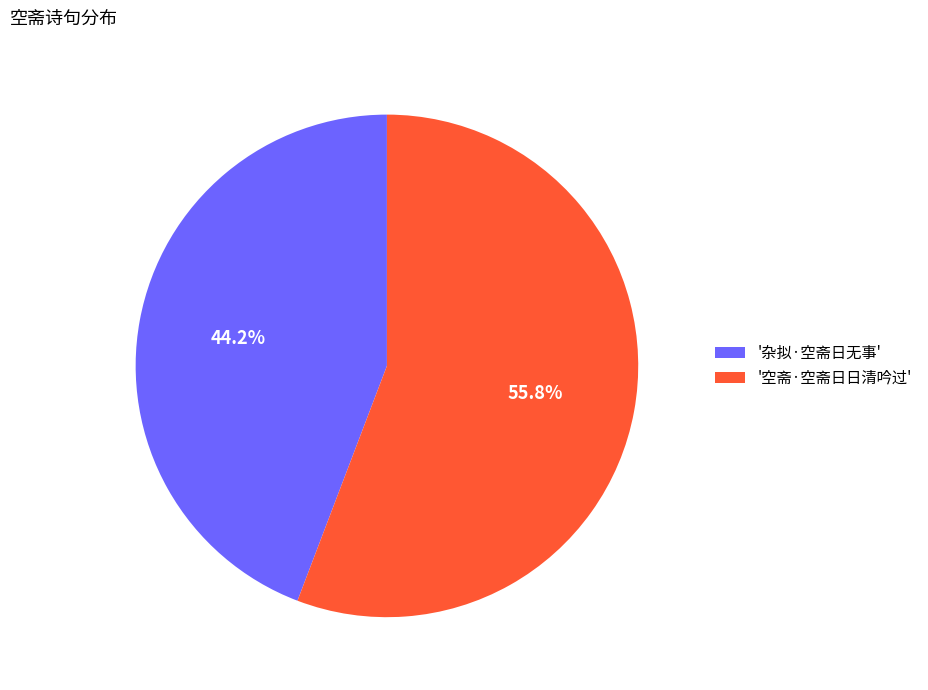

Which category accounts for the majority?

'空斋·空斋日日清吟过'